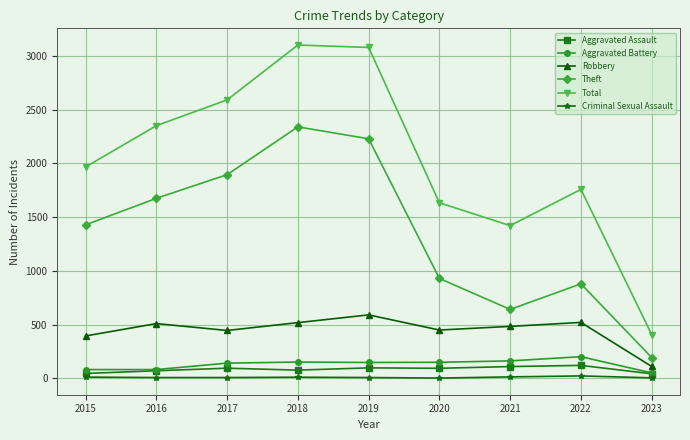

How many series are shown in this chart?

6